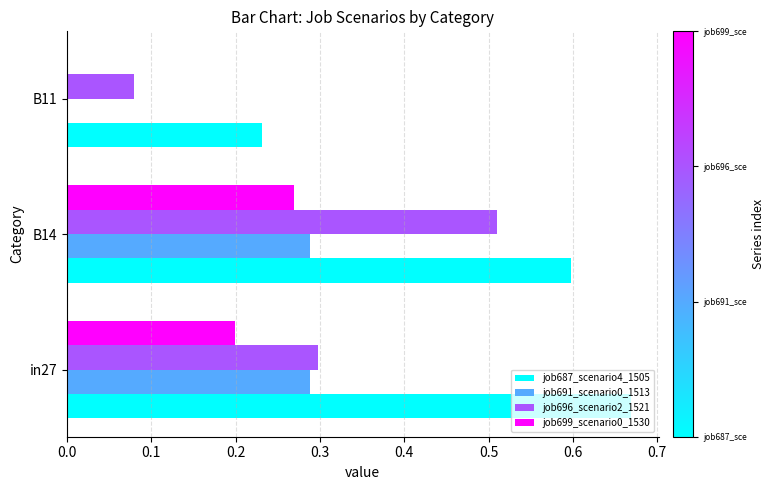

At which category is the sum across all series the highest?

B14